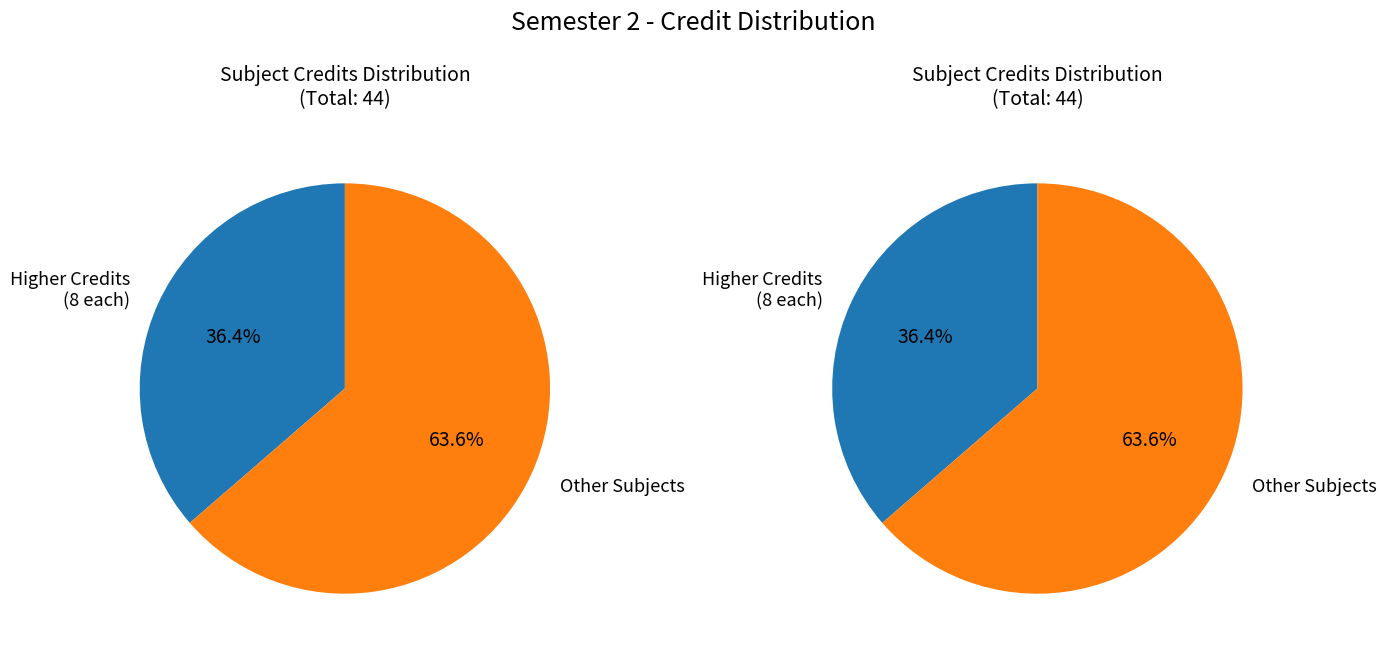

True or false: MA102 accounts for 18% of the total.

True